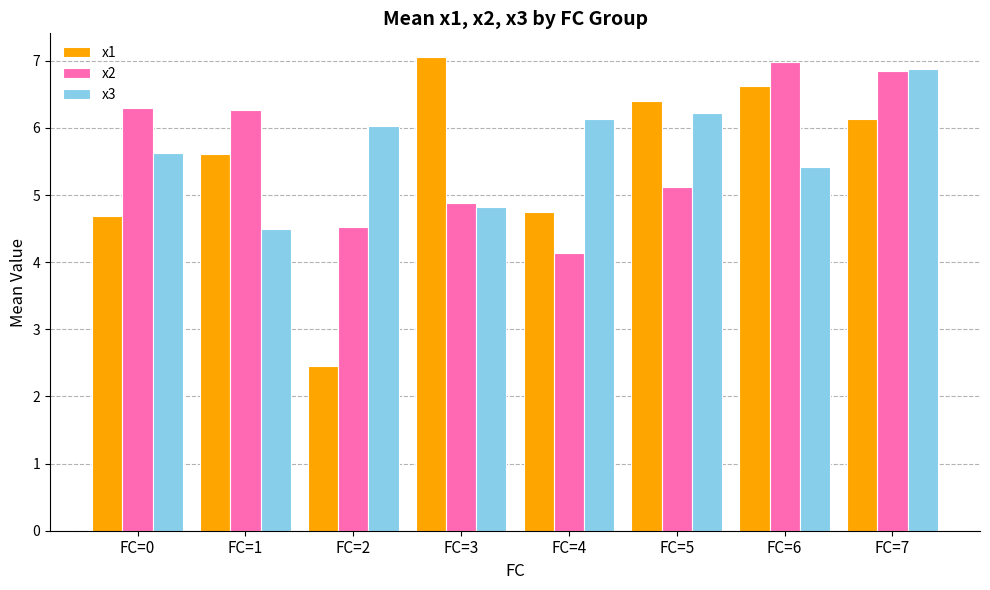

What is the maximum value for x1?

7.1